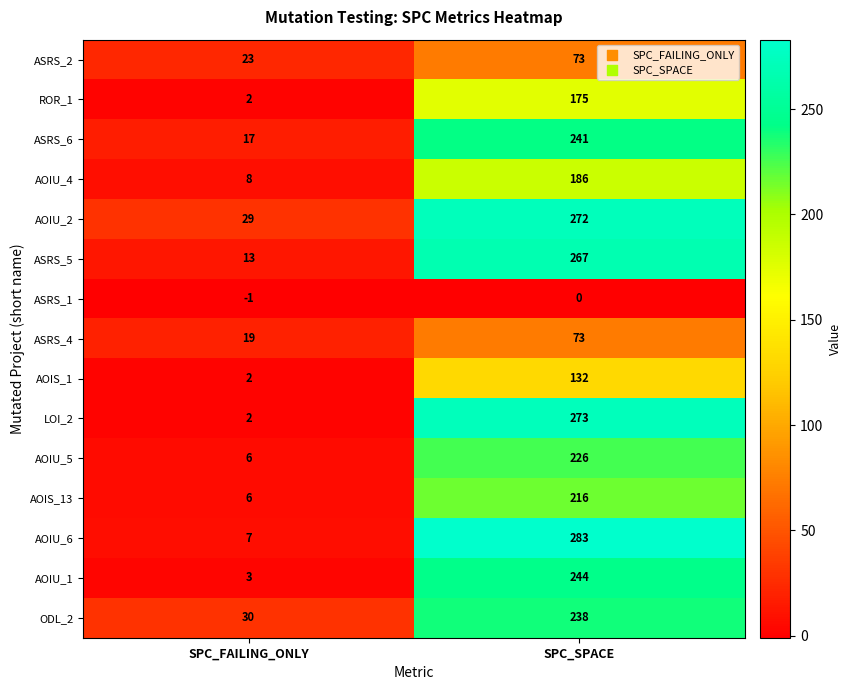

Which label corresponds to the largest value in the chart?

SPC_SPACE